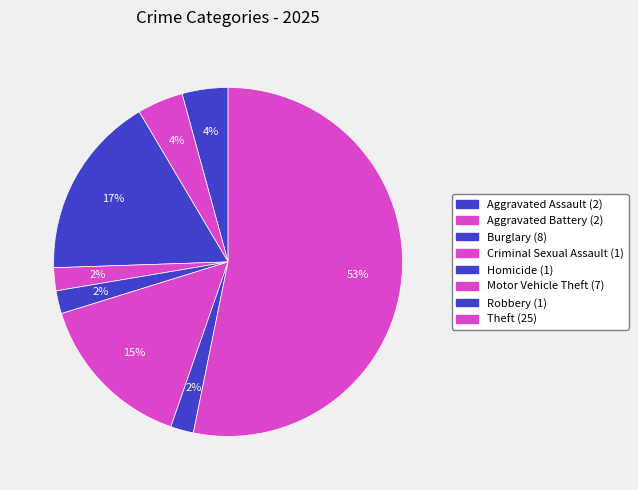

Which has a higher value, Criminal Sexual Assault or Aggravated Assault?

Aggravated Assault